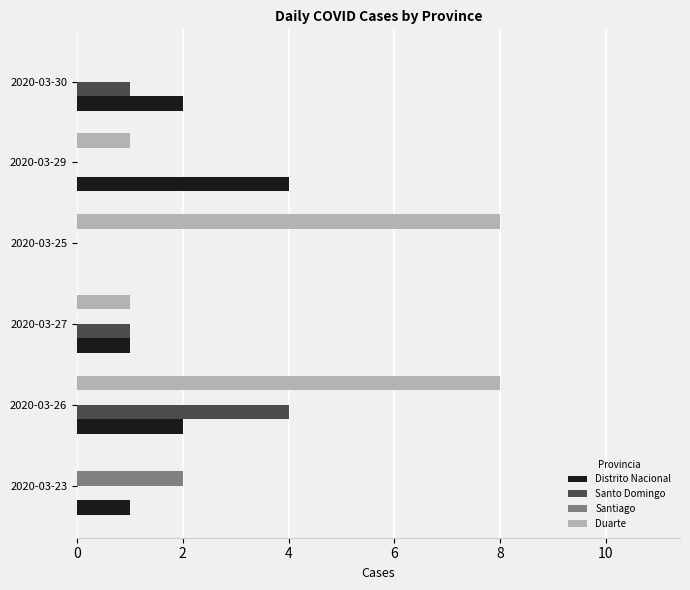

What is the highest value of the Duarte series?

8